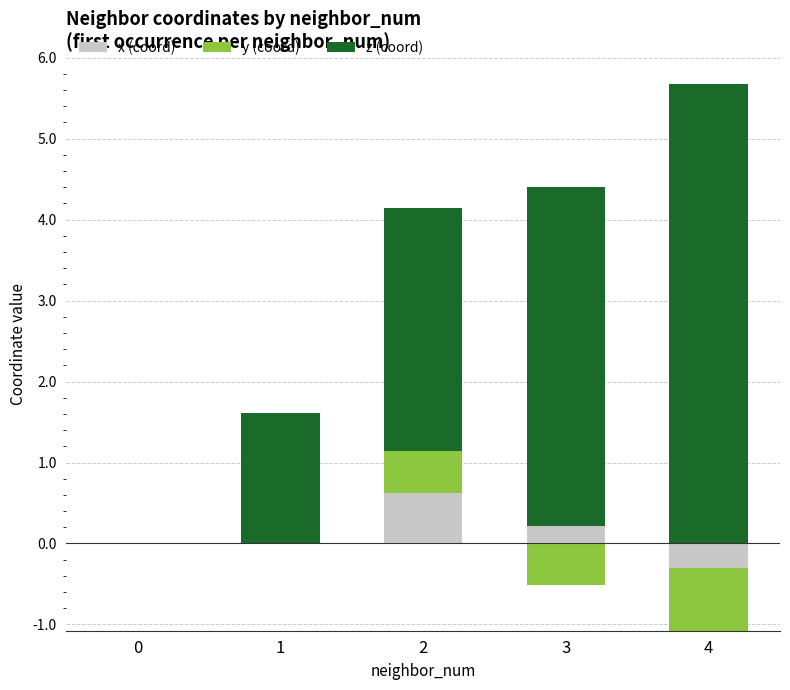

True or false: x (coord) has a value of 0.1 at 2.

False